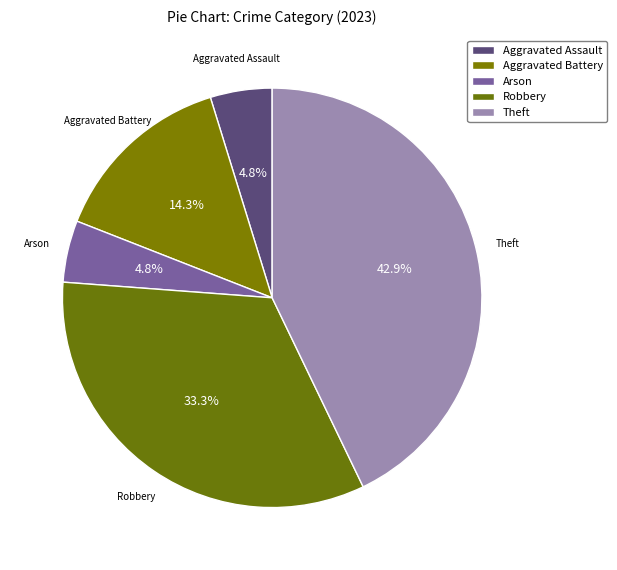

Count the number of slices in the pie.

5